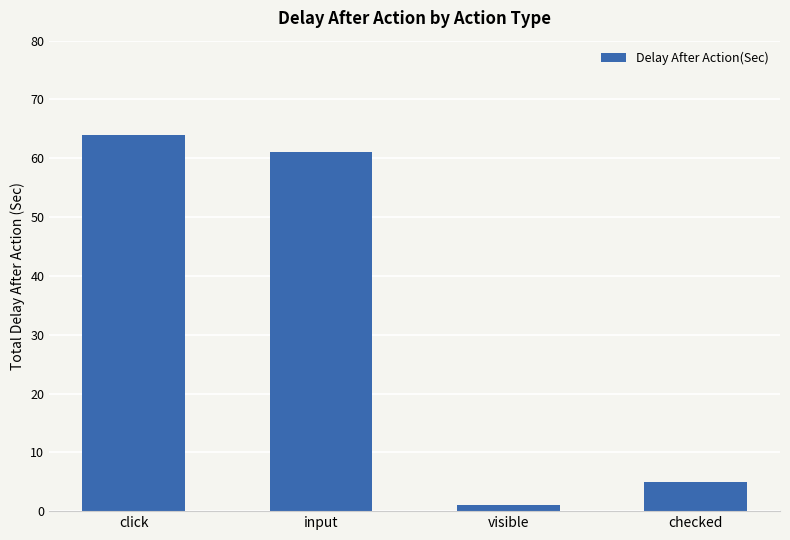

Which has a higher value, visible or checked?

checked